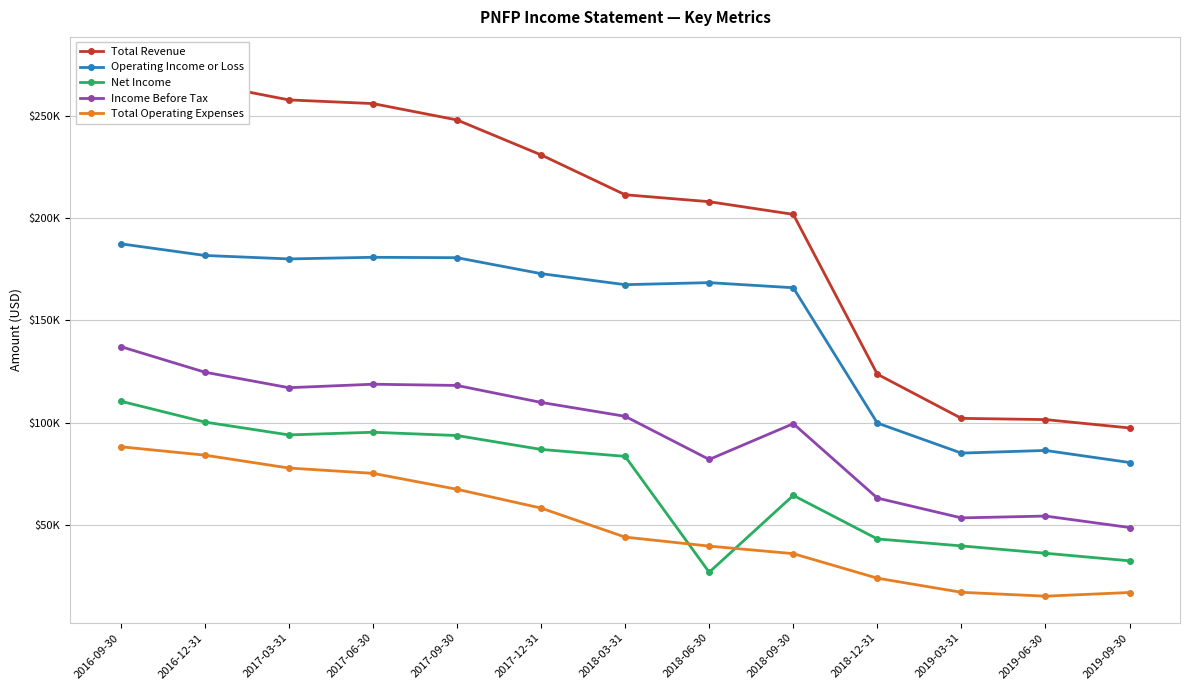

What is the label of the 11th point from the right?

2017-03-31